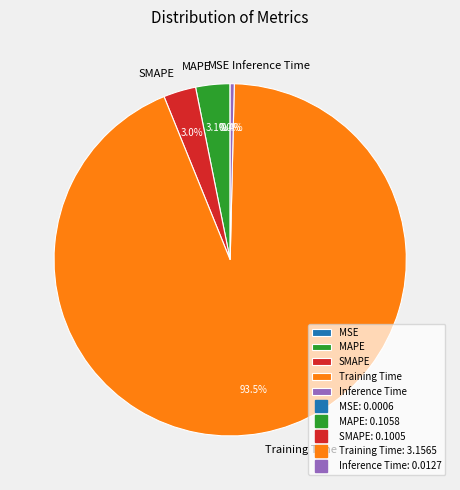

Does any single category account for the majority?

Yes